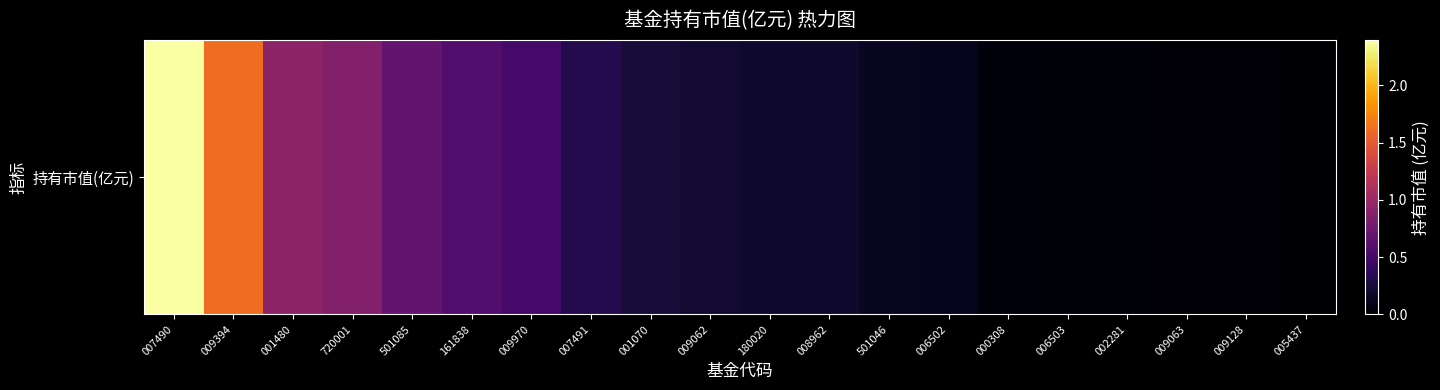

What is the sum of the values at 001480 and 001070?

1.2